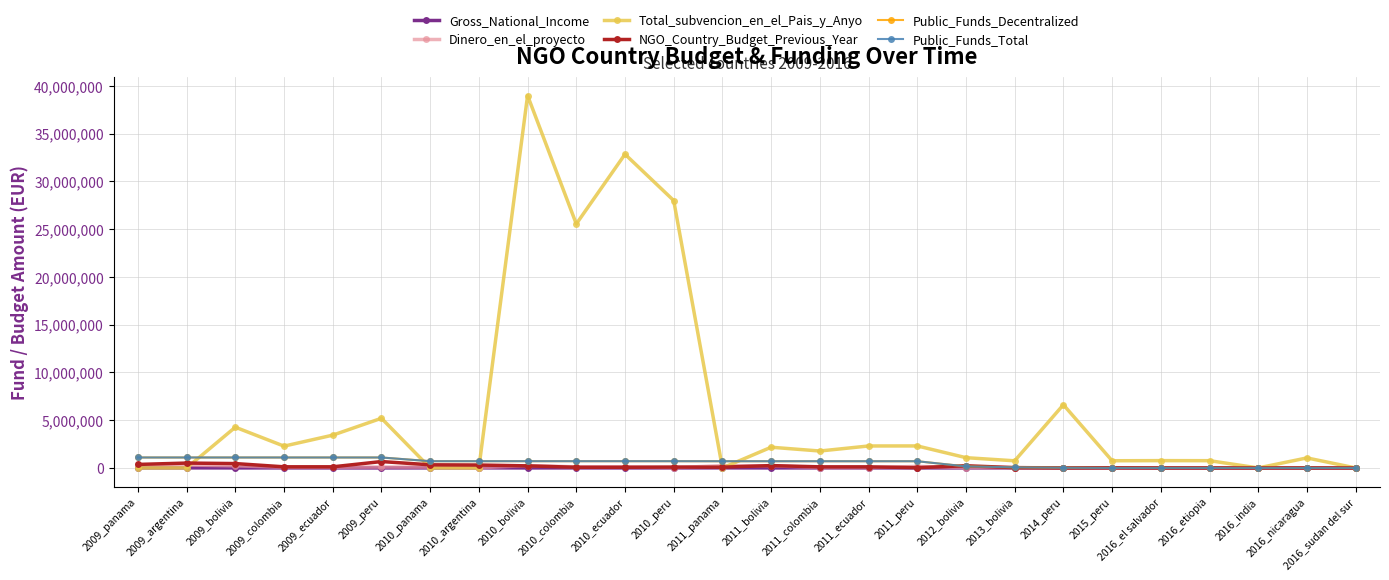

Does the chart have visible grid lines?

Yes